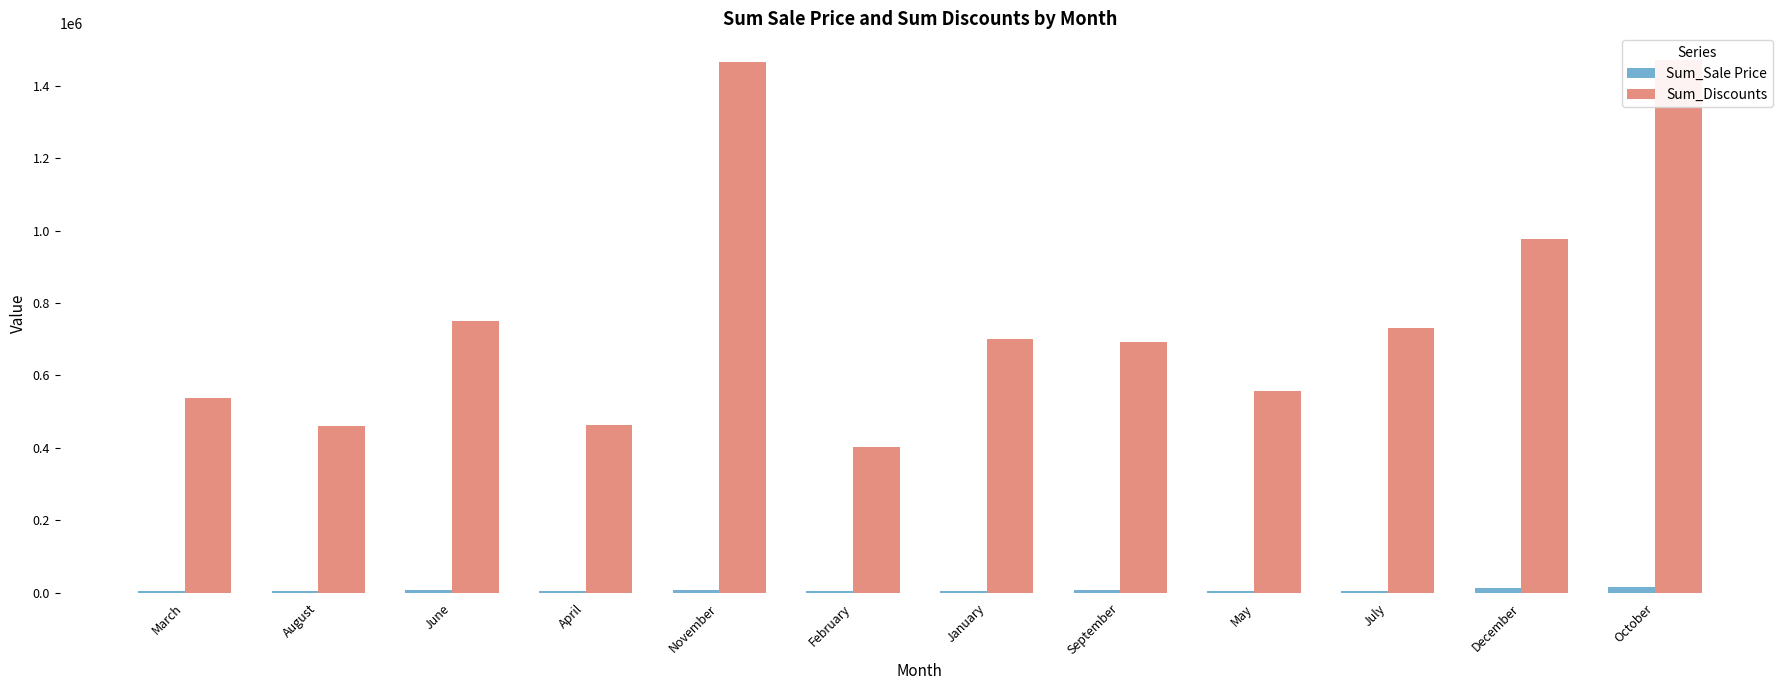

At which category is the sum across all series the highest?

October